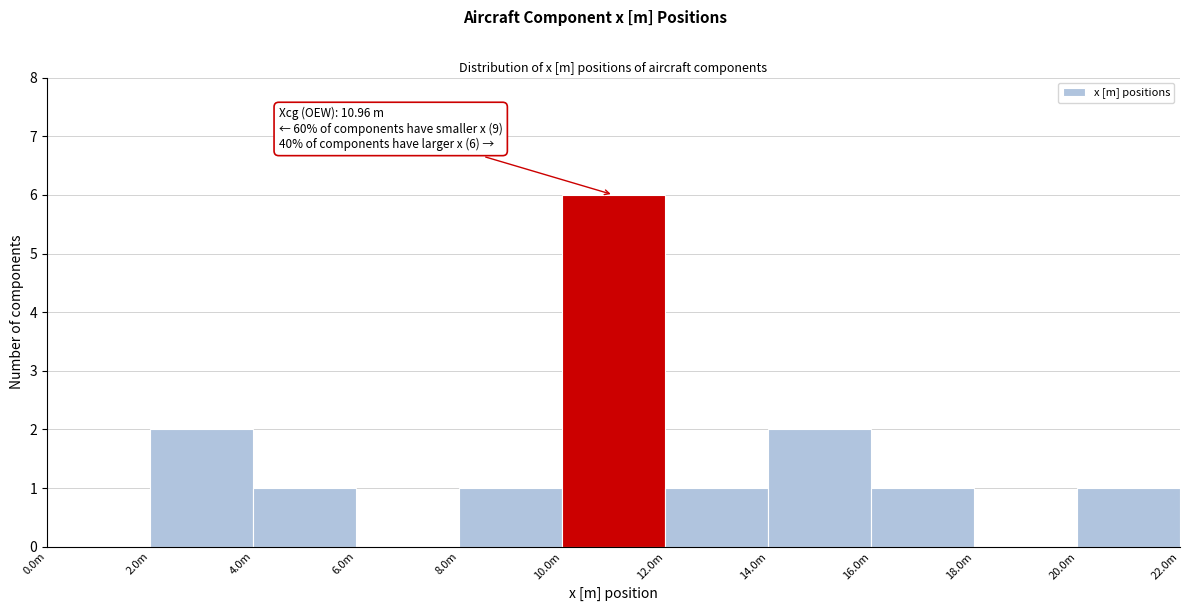

Reading right to left, list all the values displayed in this chart.

20.0m=1	18.0m=0	16.0m=1	14.0m=2	12.0m=1	10.0m=6	8.0m=1	6.0m=0	4.0m=1	2.0m=2	0.0m=0